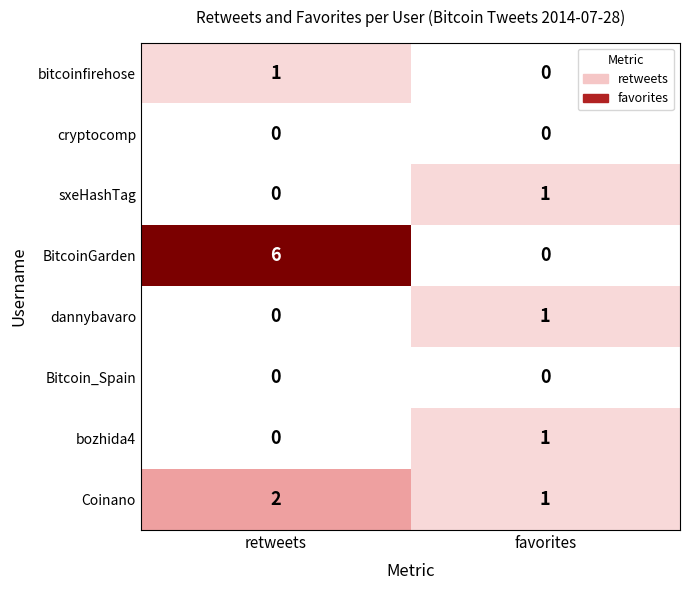

Count the number of categories in the chart.

2